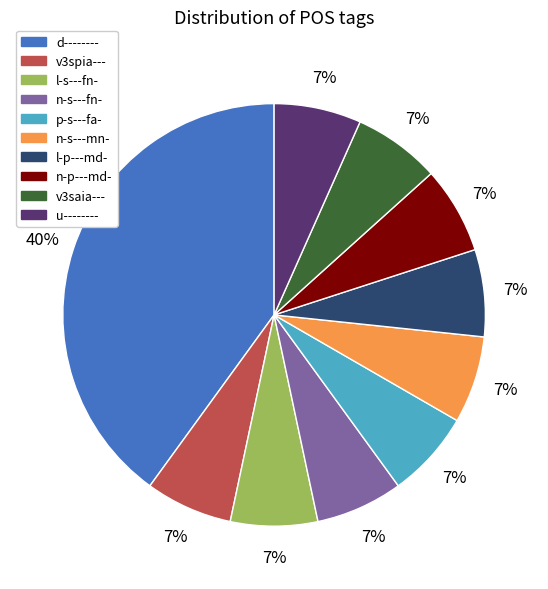

To the nearest percent, what is the average slice percentage?

10%